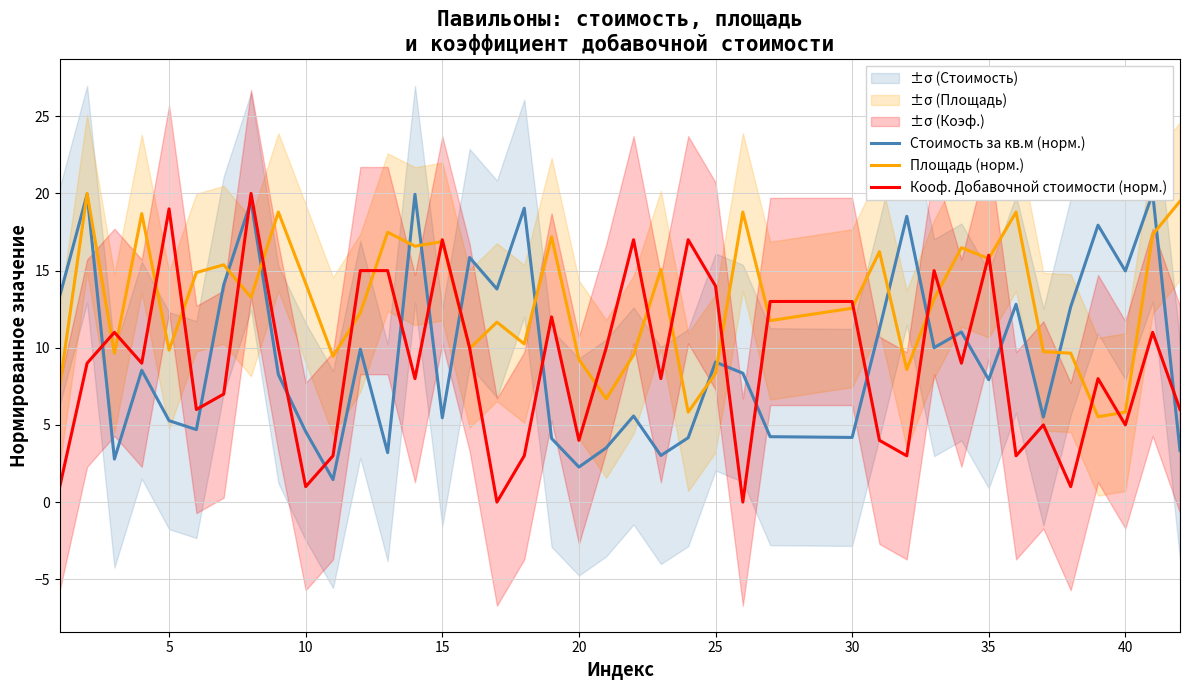

What is the difference between the highest and lowest values at 15?

10.1